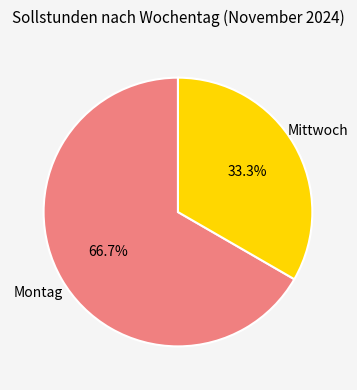

Does any single category account for the majority?

Yes